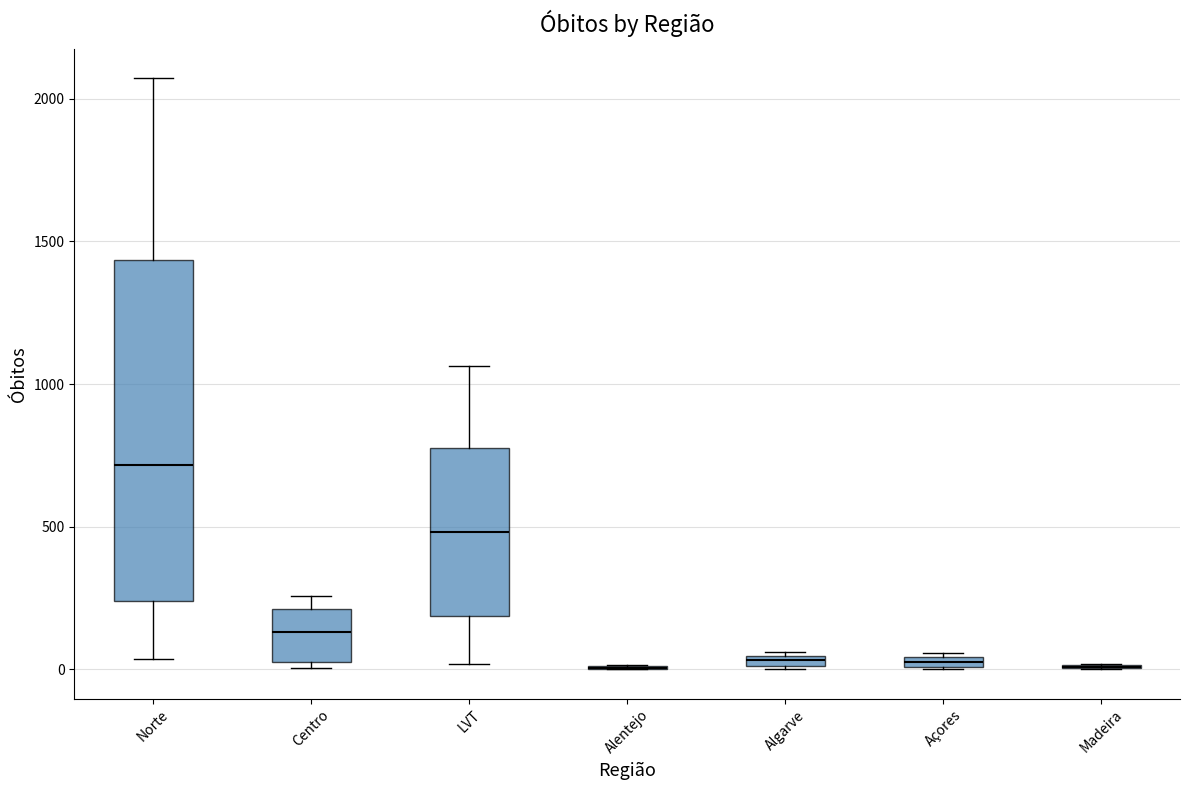

Where is the lower edge of the box for Algarve on the y-axis? The values are not printed on the chart, so give them approximately, as read against the axis.

0